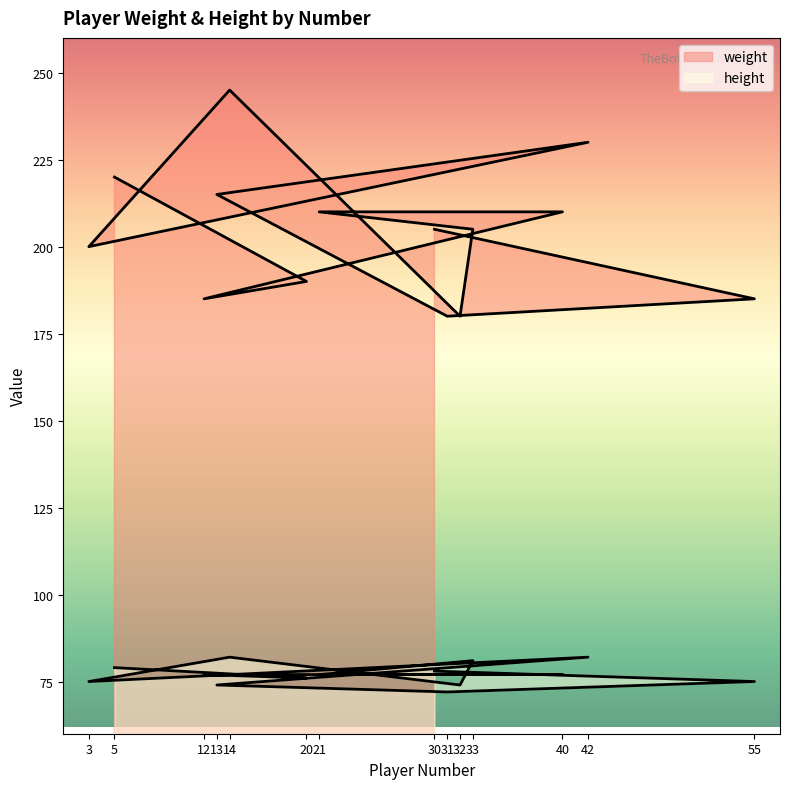

The value of height at 31 is 72. True or false?

True